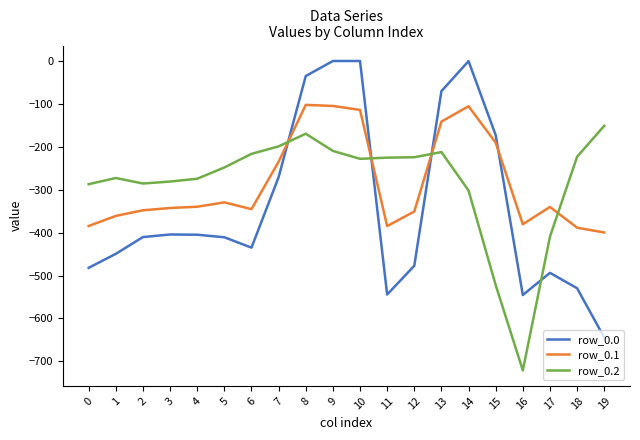

How many times do row_0.0 and row_0.1 cross each other?

4